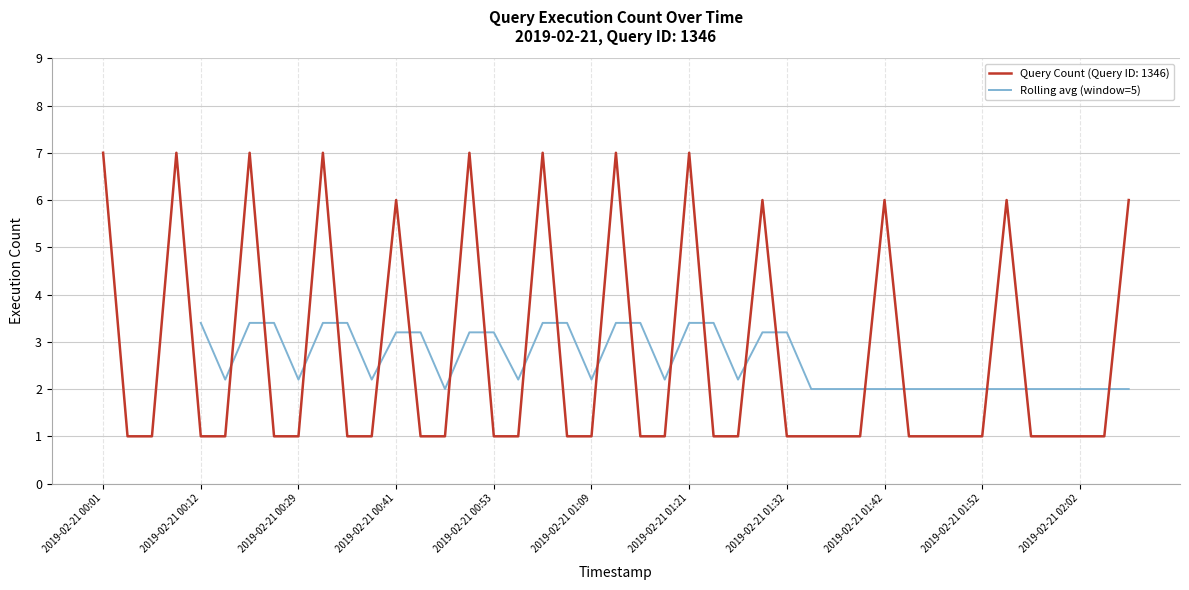

Is it true that Rolling avg (window=5) equals 5.9 at 2019-02-21 00:12?

False